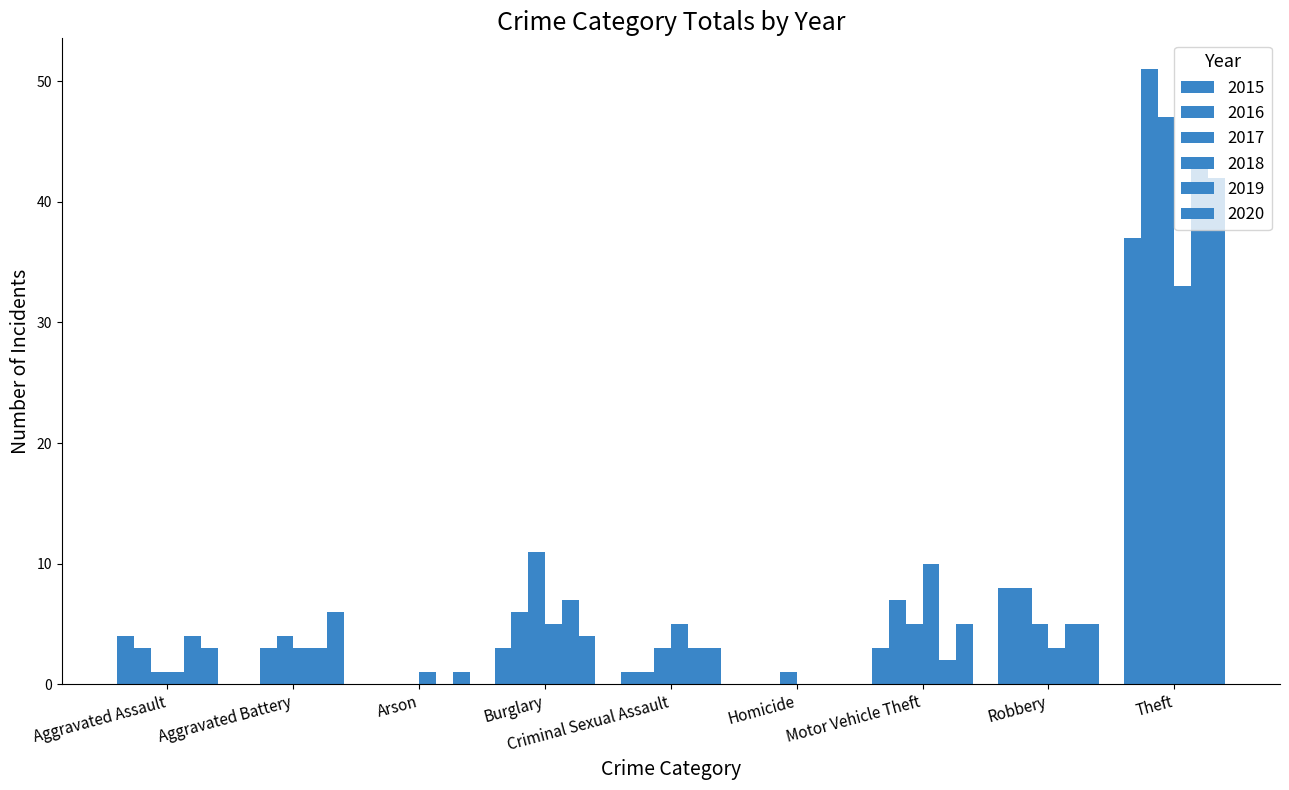

Is it true that 2018 equals 59 at Theft?

False